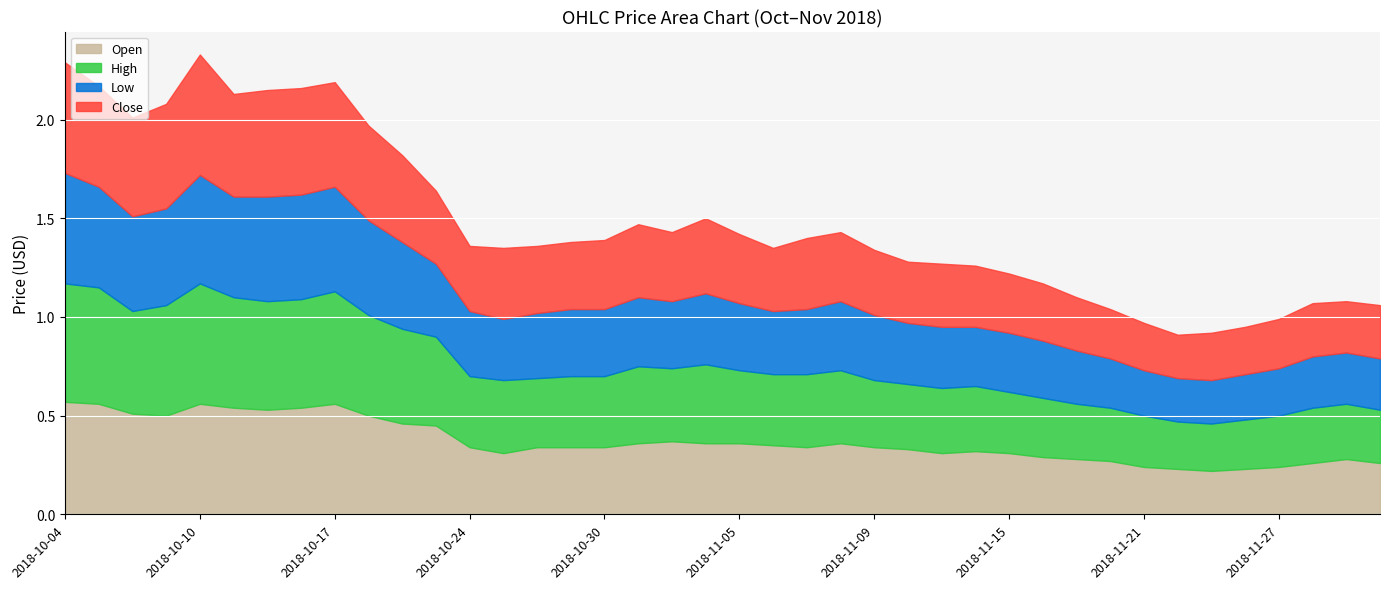

At which category does High reach its first local valley?

2018-10-08